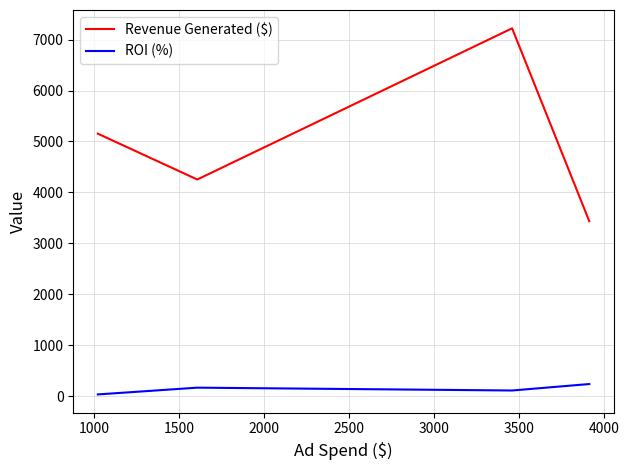

Reading left to right, what are all the values shown in this chart?

Revenue Generated ($): 5152.6	4252.9	7222.8	3433.9
ROI (%): 31.6	164.3	108.7	235.3